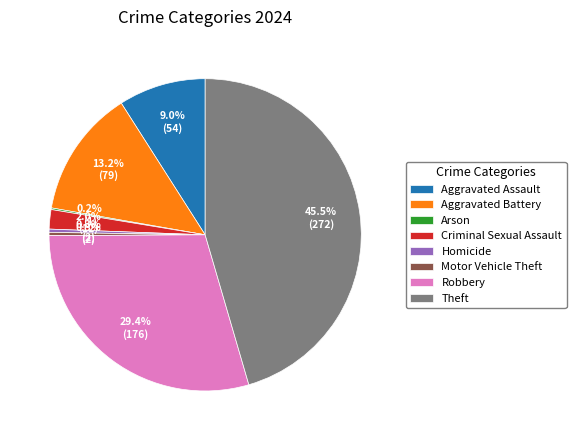

Which slice is the largest?

Theft